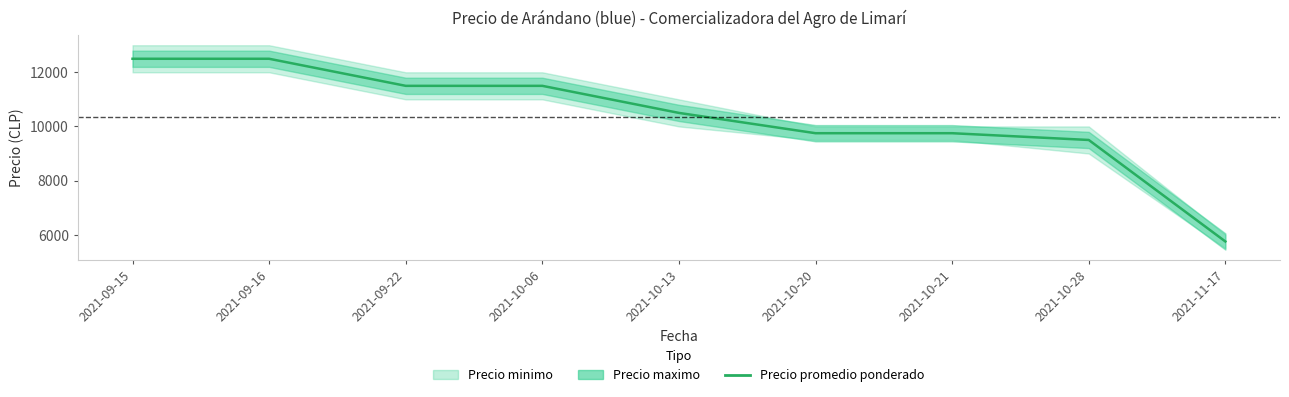

Is it true that the value at 2021-10-20 is 12962?

False